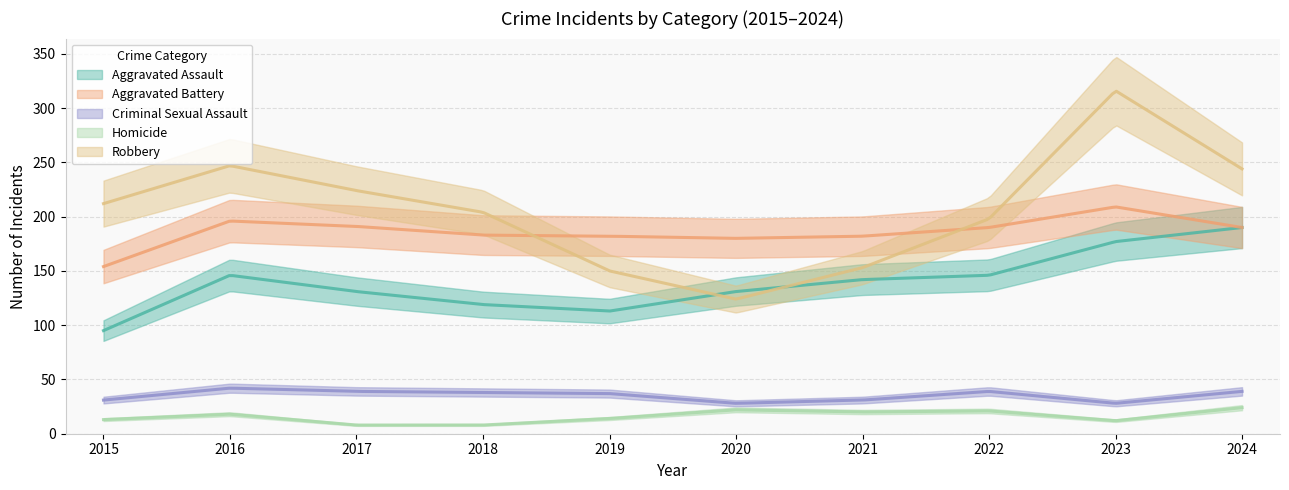

List the labels in order of Homicide value, largest first.

2024, 2020, 2022, 2021, 2016, 2019, 2015, 2023, 2017, 2018